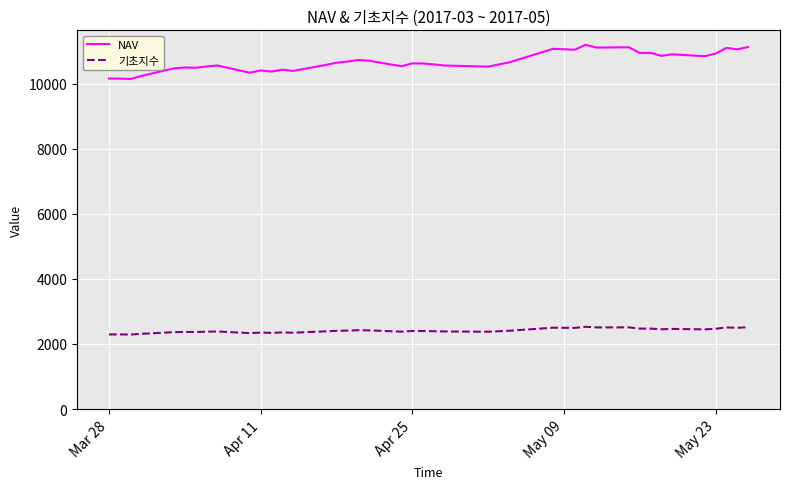

What is the maximum value shown in the chart?

11202.8